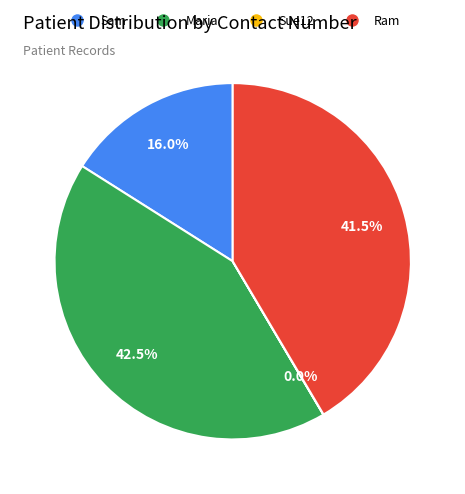

Between Maria and Ram, which is larger?

Maria